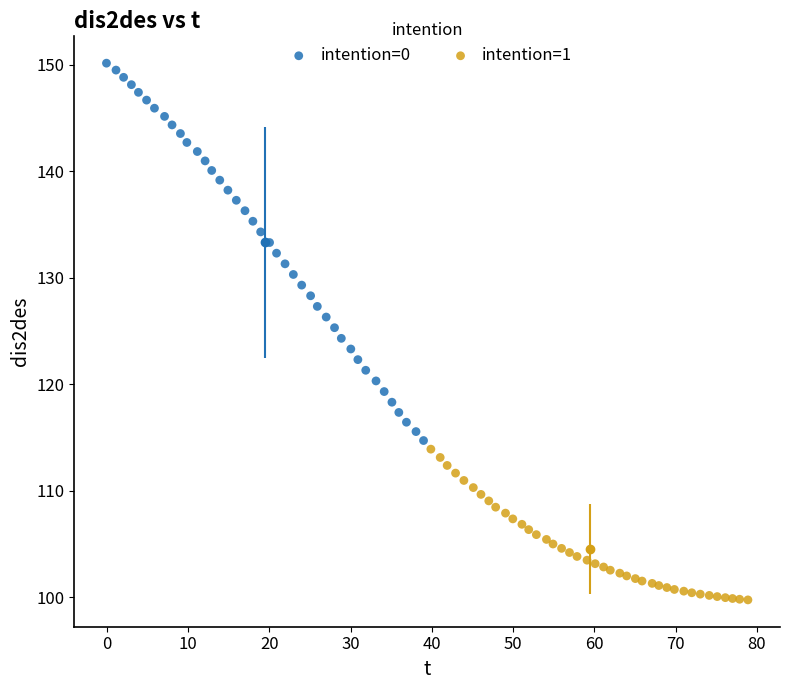

Which series has the largest Y range (max minus min)?

intention=0